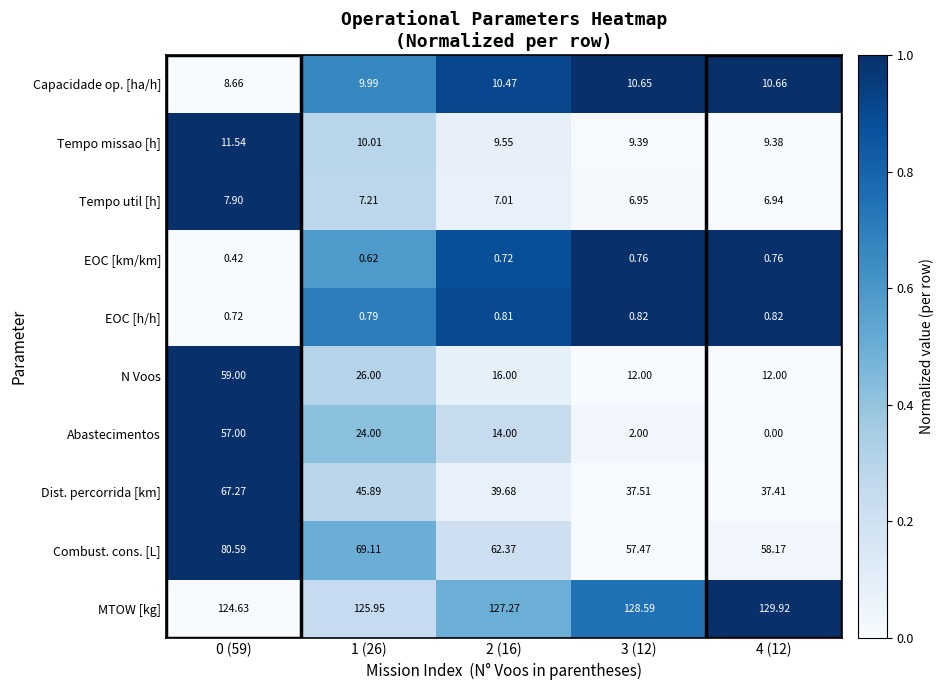

Which series has the widest spread of values?

Abastecimentos